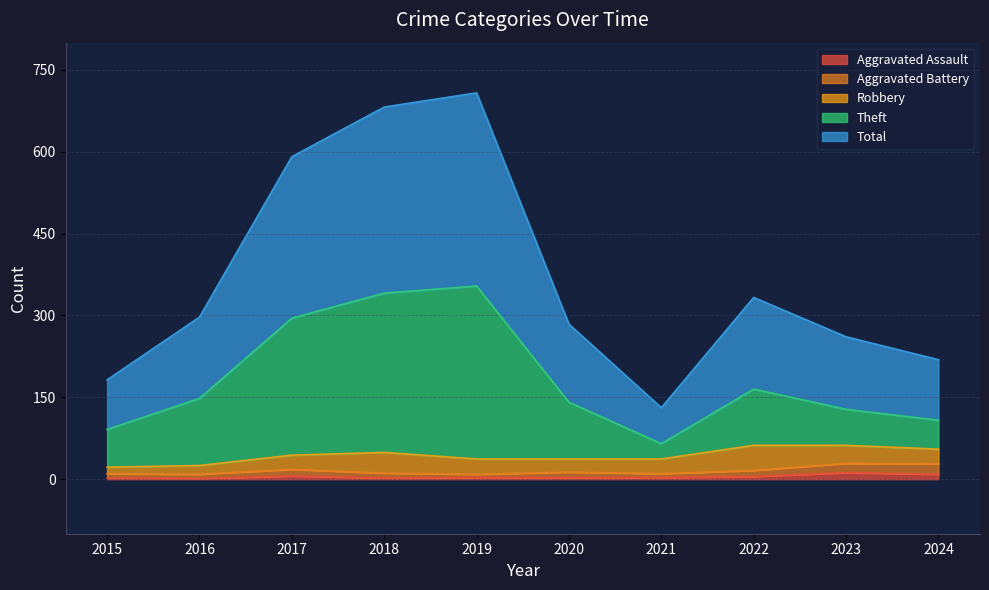

Does the chart have visible grid lines?

Yes